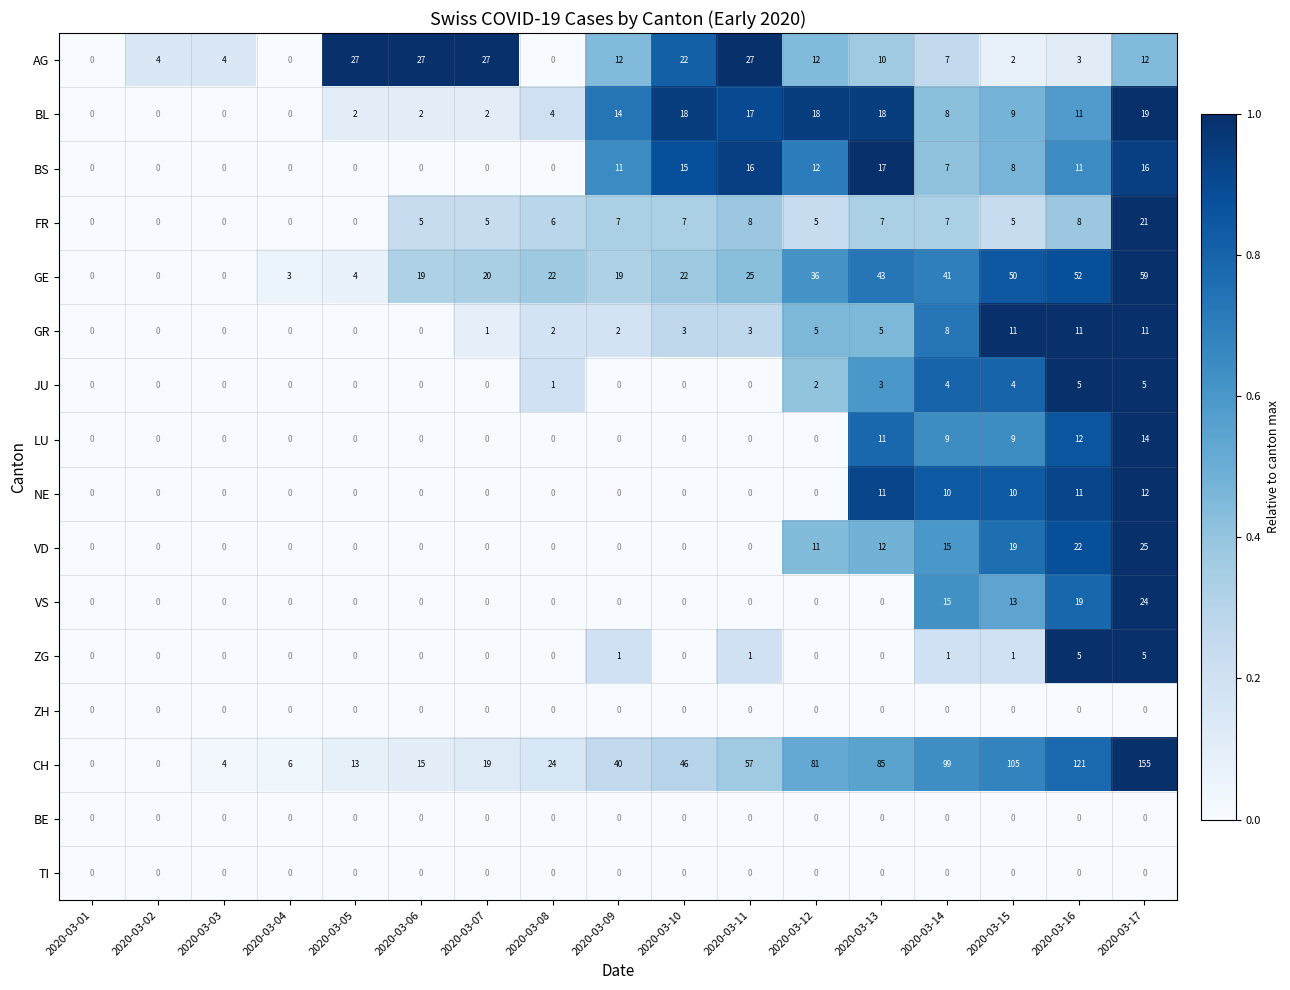

At which category is the sum across all series the highest?

2020-03-17